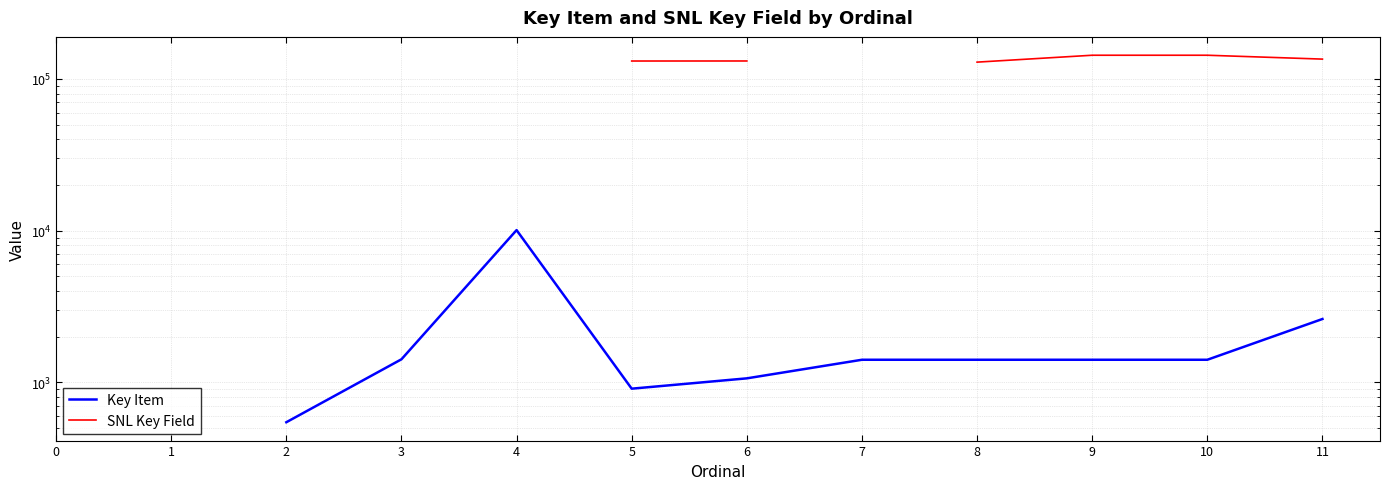

How many Key Item values are between 545 and 1417?

8